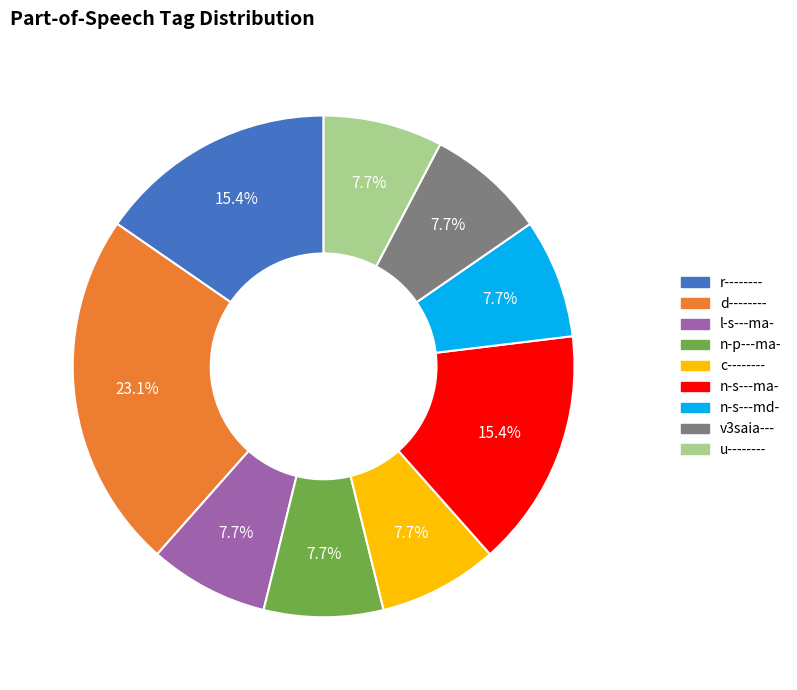

Combined, what portion of the pie is l-s---ma- and v3saia---?

15.4%